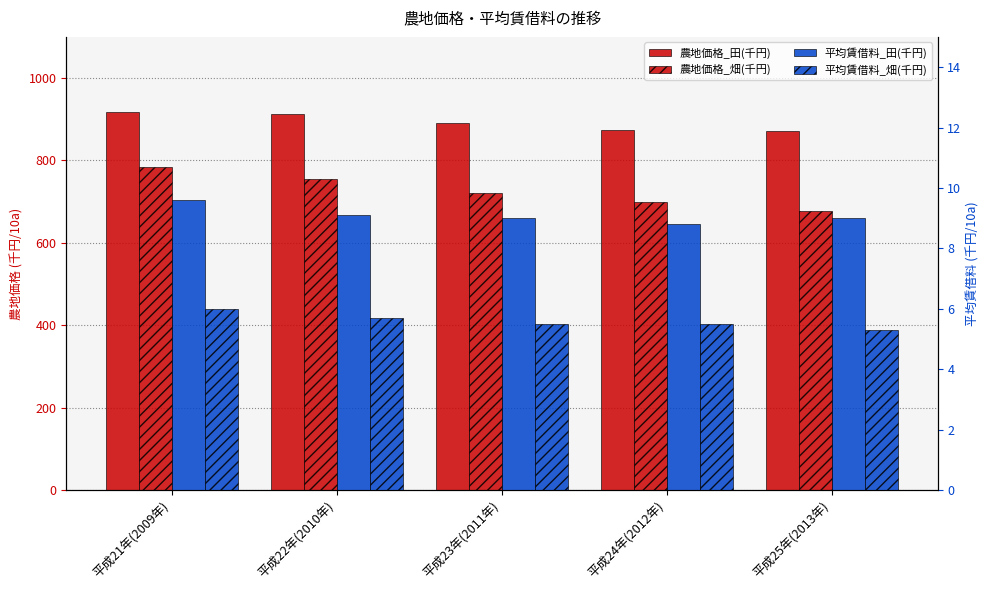

What is the maximum value shown in the chart?

917.0